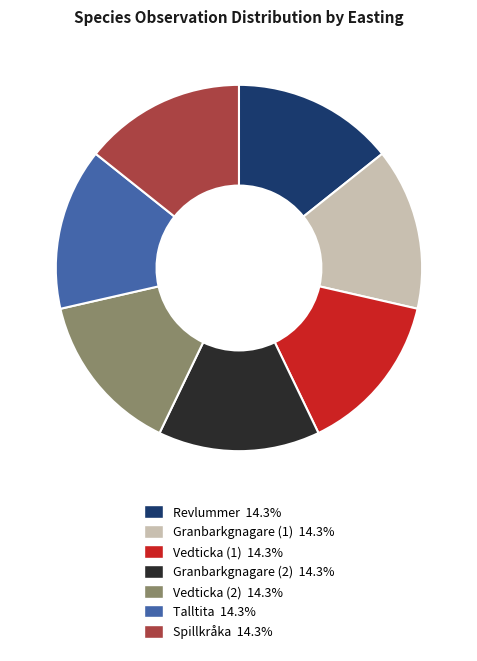

Approximately how many times larger is the value at Vedticka (2) compared to Granbarkgnagare (2)?

1.0